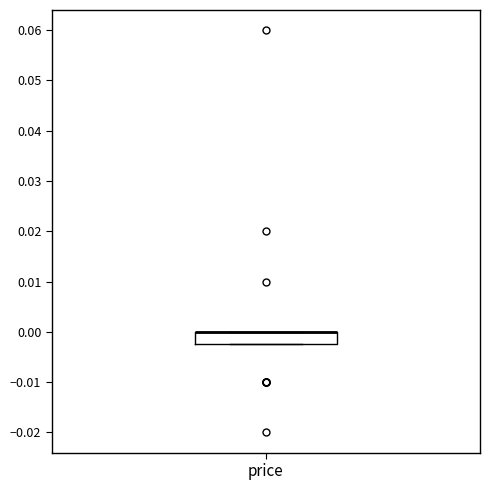

Where is the lower edge of the box for price on the y-axis? The values are not printed on the chart, so give them approximately, as read against the axis.

-0.002